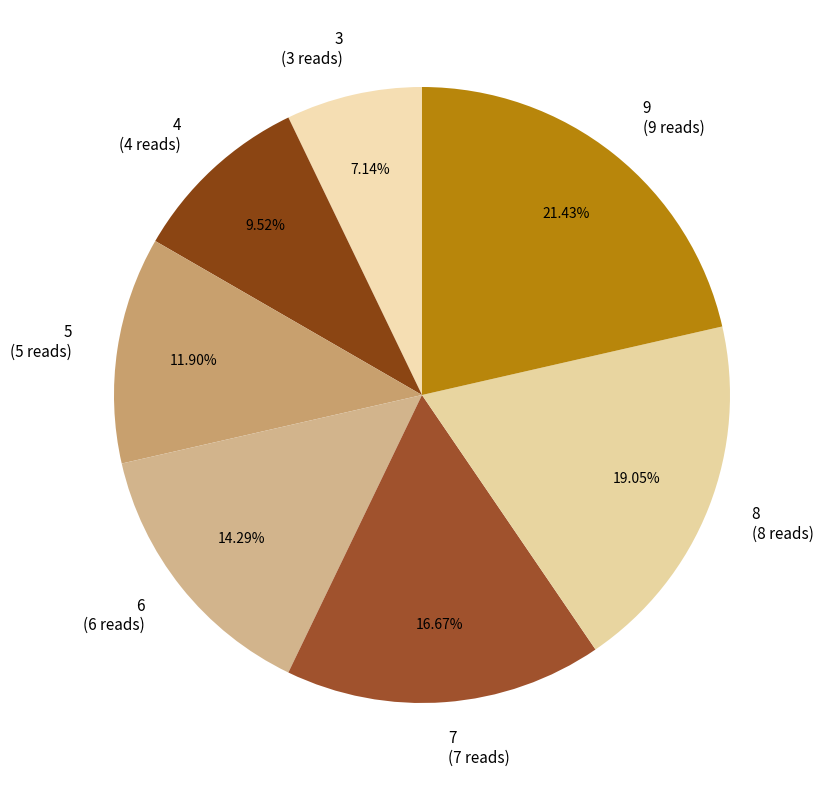

Does 4 account for over 50% of the chart?

No